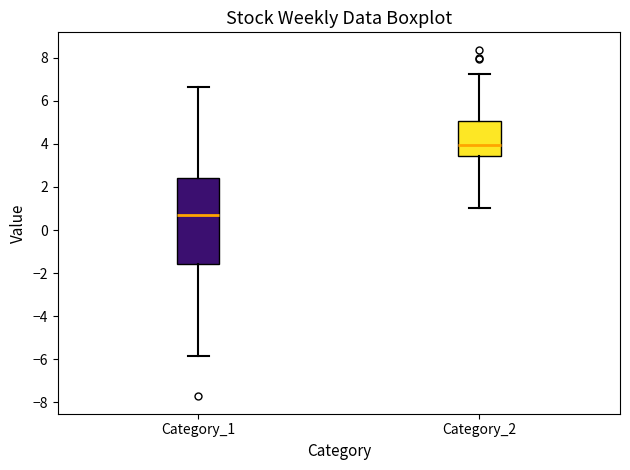

Reading left to right, transcribe this box plot: for each box, give where its median line is, the range the box spans, and where its two whiskers end, as read against the y-axis. The values are not printed on the chart, so give them approximately, as read against the axis.

Category_1: median 0.8, box -1.6 to 2.4, whiskers -5.8 to 6.6
Category_2: median 4.0, box 3.4 to 5.0, whiskers 1.0 to 7.2